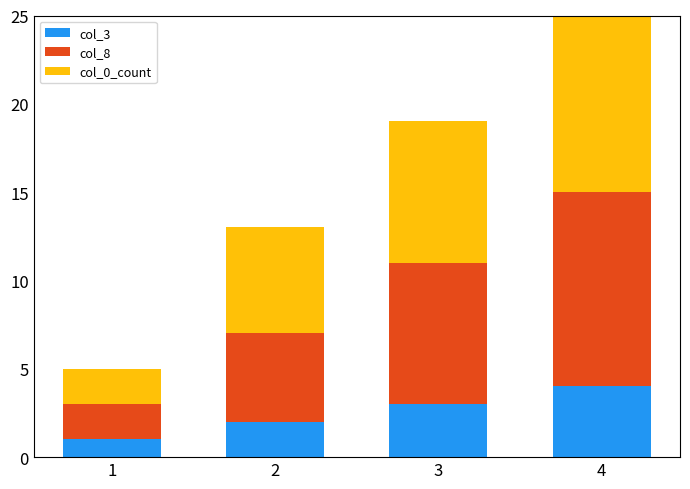

At which category is the sum across all series the highest?

4